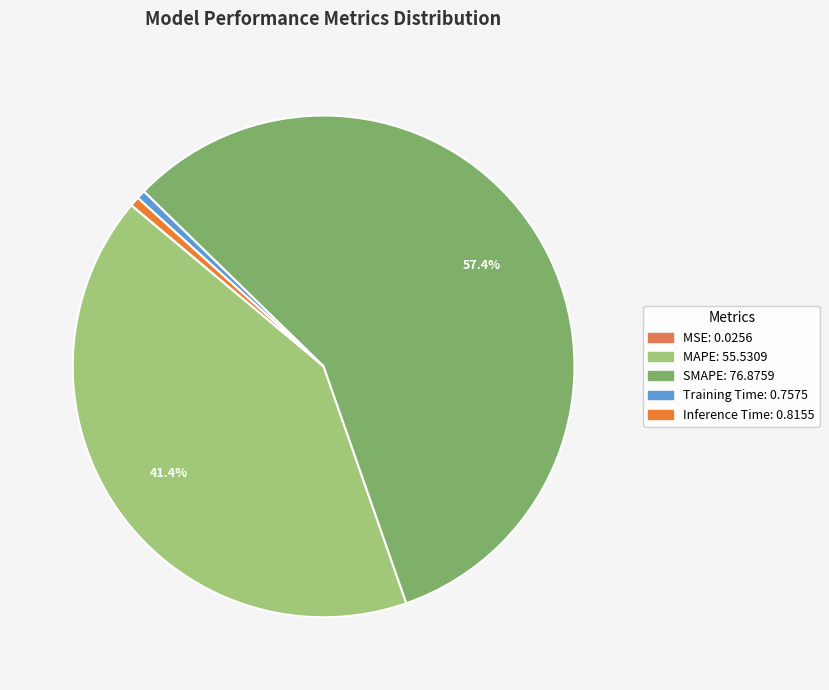

What is the change in value from MSE to Training Time?

+0.7